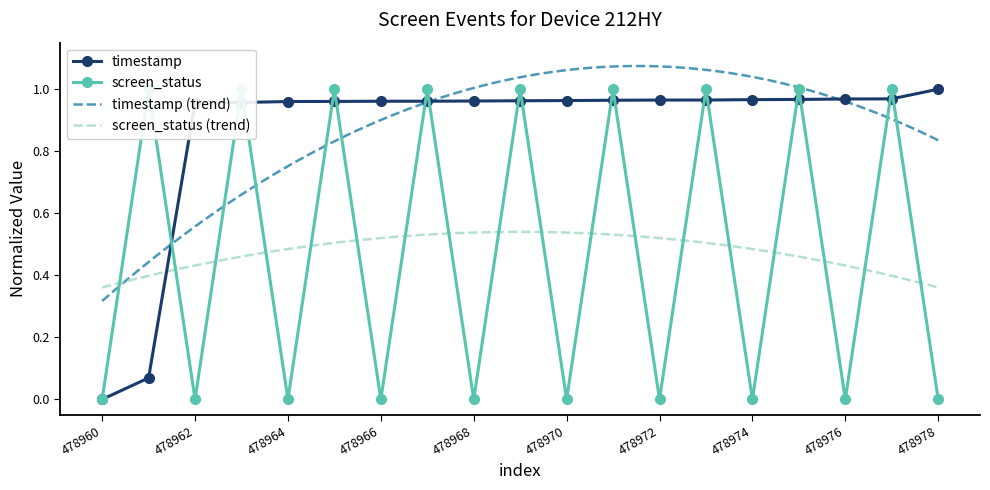

At which label is timestamp closest to 0?

478960